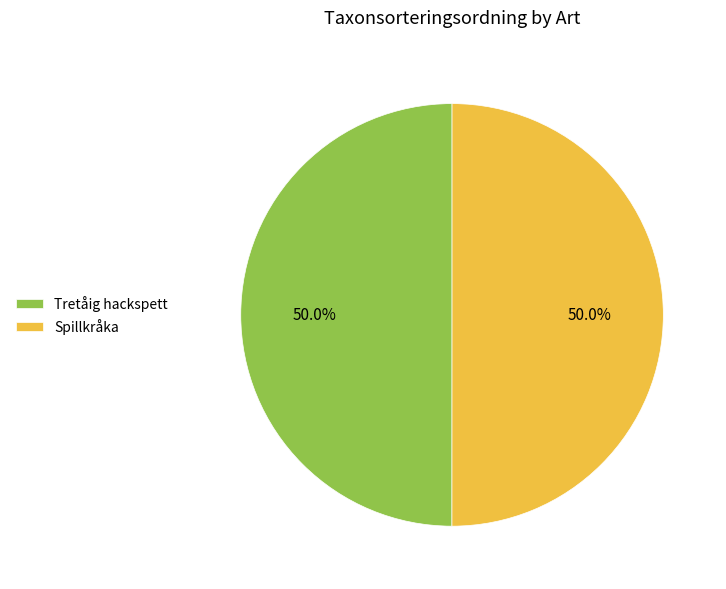

What percentage is the Spillkråka slice, to the nearest percent?

50%